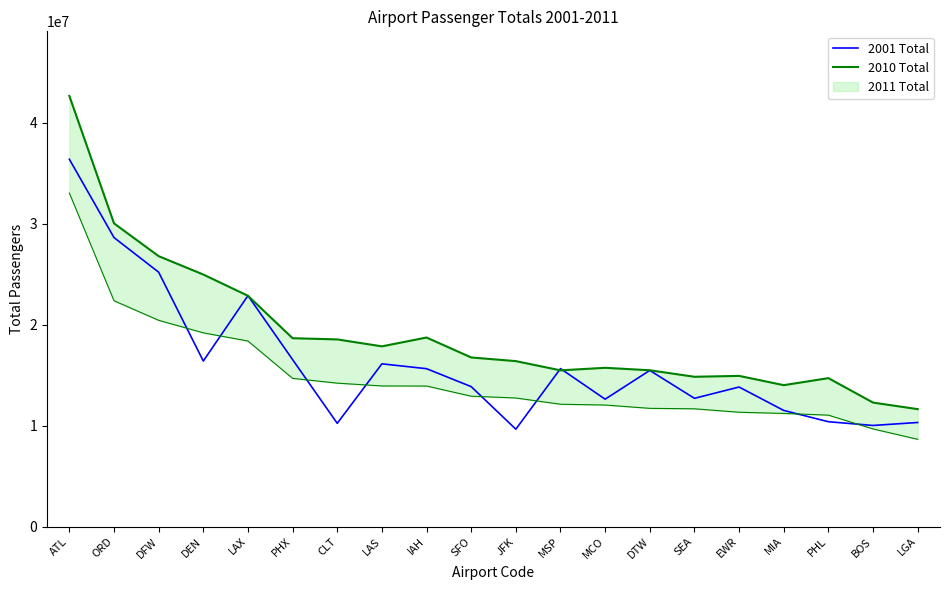

Is the value of 2001 Total at SEA greater than the value of 2010 Total at CLT?

No